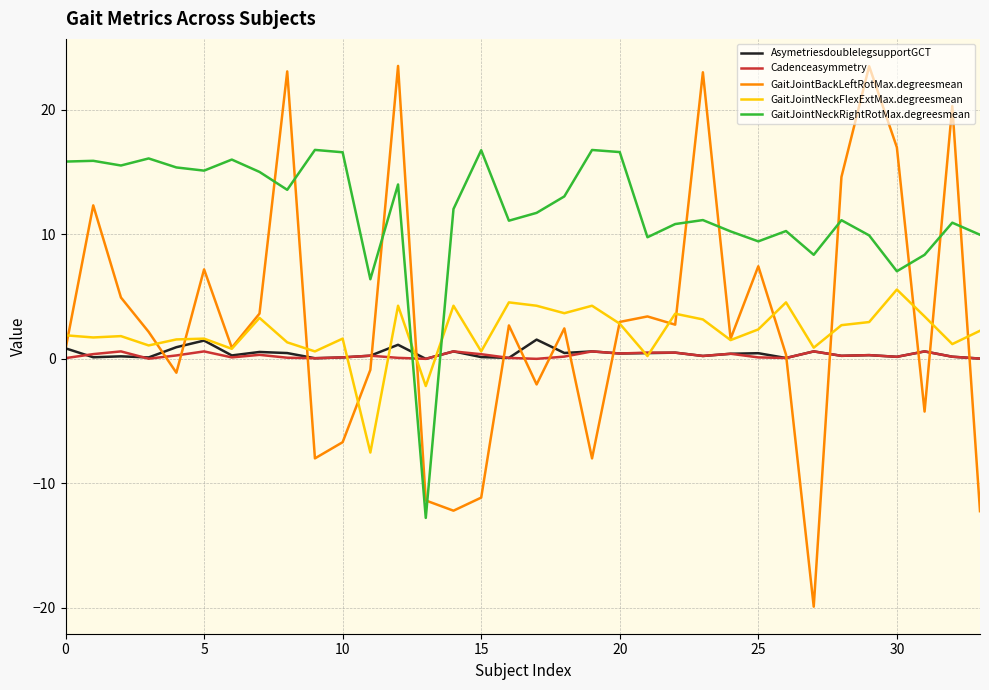

Rank the series by their maximum value, from lowest to highest.

Cadenceasymmetry, AsymetriesdoublelegsupportGCT, GaitJointNeckFlexExtMax.degreesmean, GaitJointNeckRightRotMax.degreesmean, GaitJointBackLeftRotMax.degreesmean